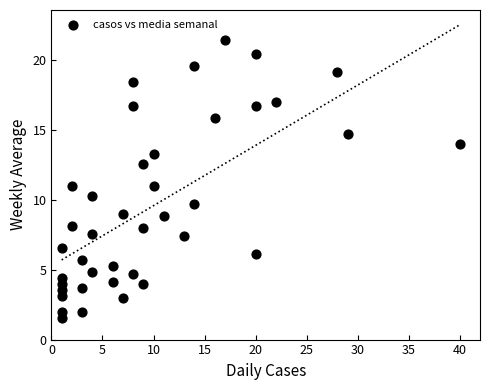

What is the range of Y values (max minus min)?

19.9